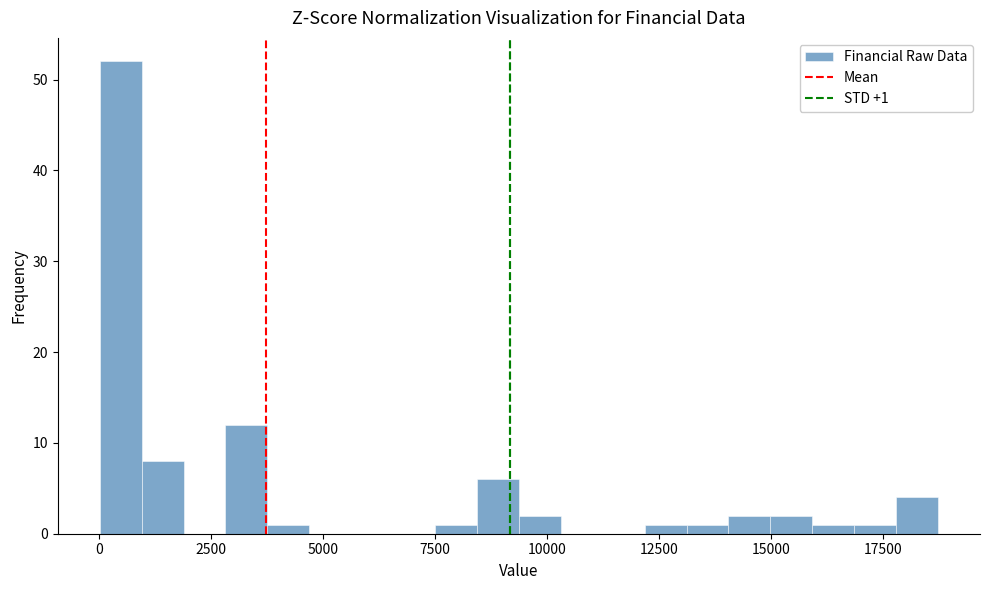

Read against the x-axis, roughly where is the centre of the tallest bar?

500